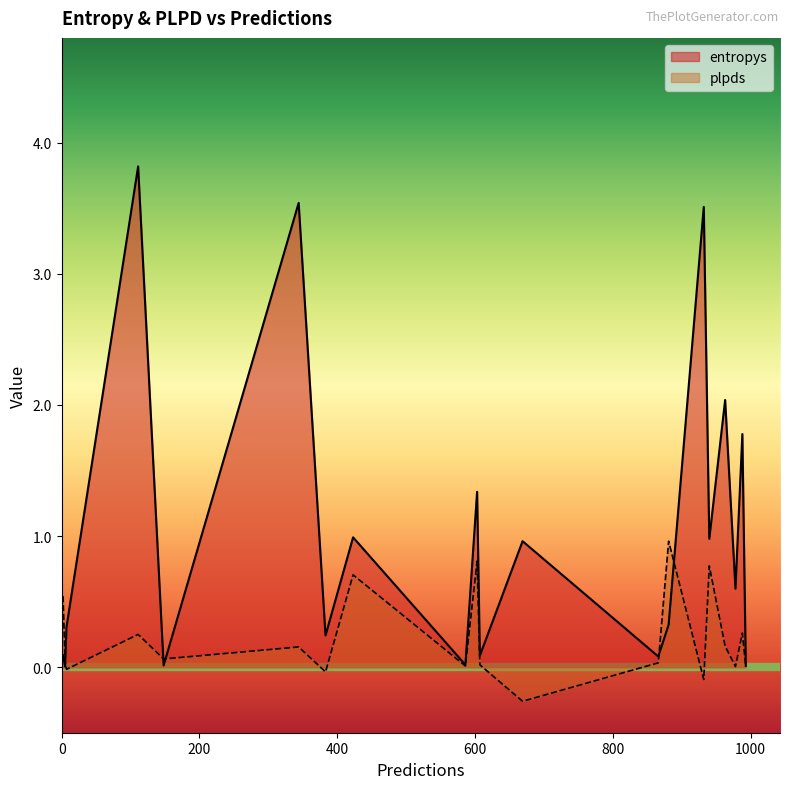

After their last crossing, which series has the higher values: entropys or plpds?

entropys